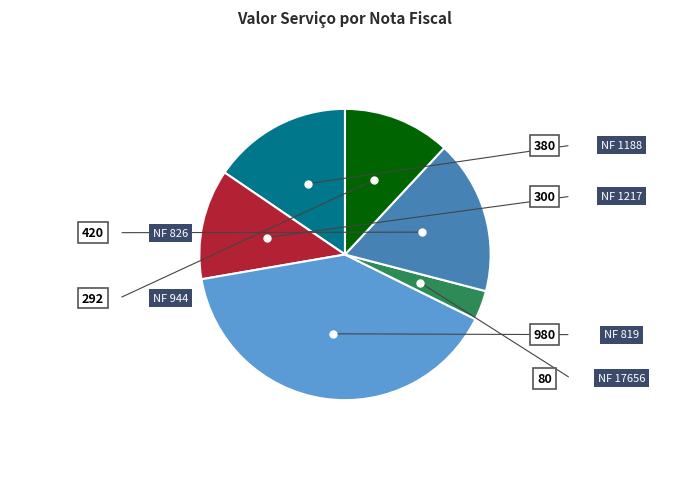

Is there a majority slice in this chart?

No